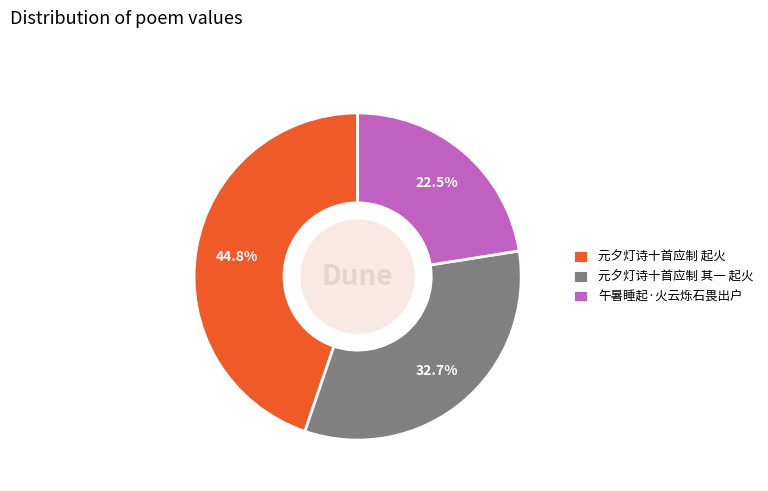

Do 午暑睡起·火云烁石畏出户 and 元夕灯诗十首应制 起火 together represent more than half of the pie?

Yes